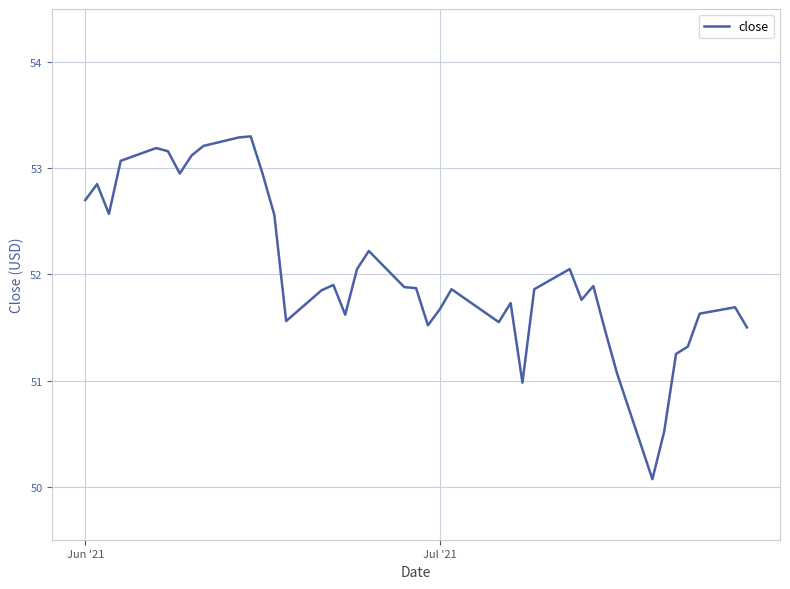

True or false: the data has more than 1 interior local peaks.

True